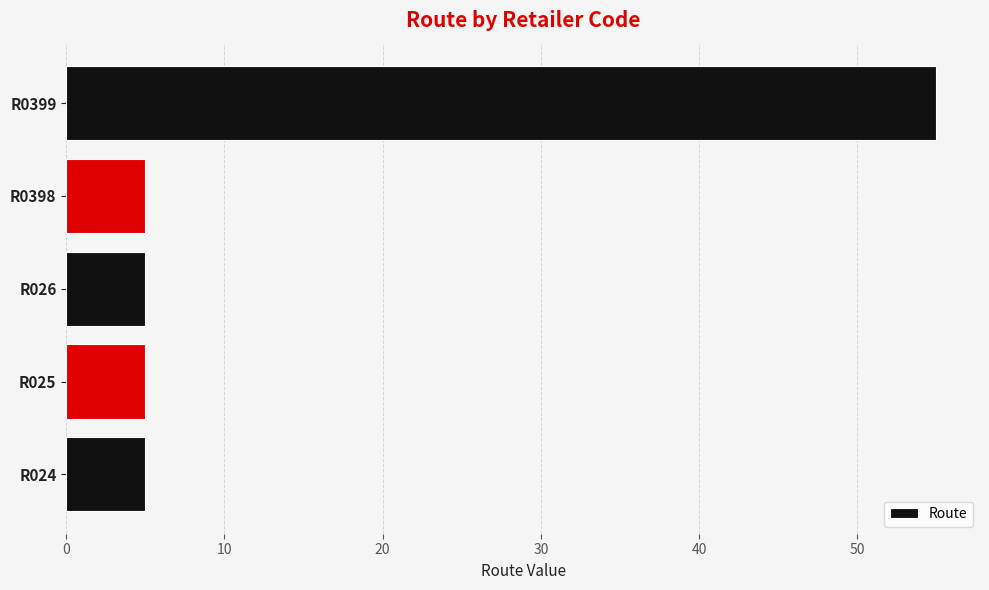

Reading bottom to top, extract all data points from this chart.

R024=5	R025=5	R026=5	R0398=5	R0399=55